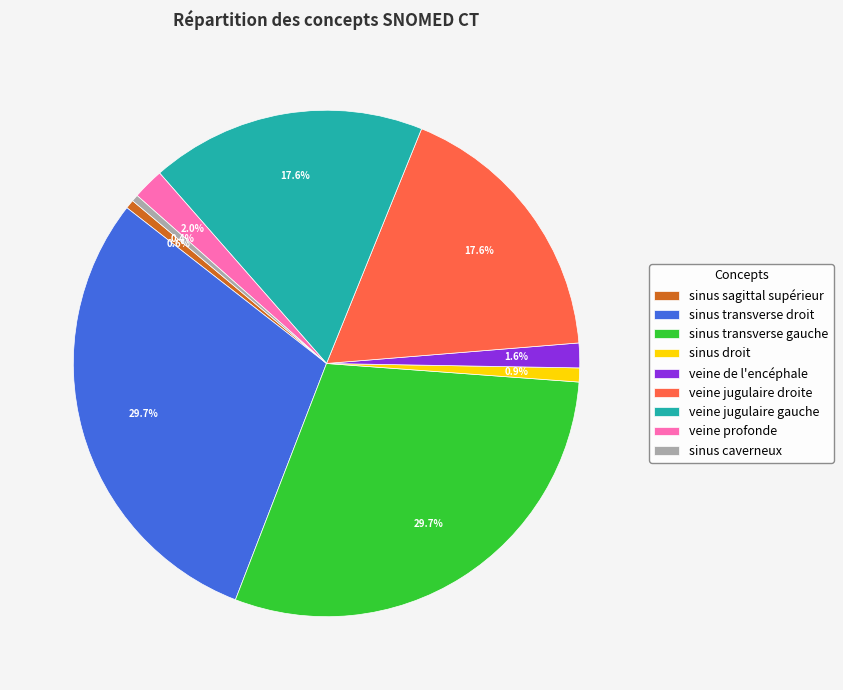

Is it true that veine jugulaire gauche is 7% of the pie?

False